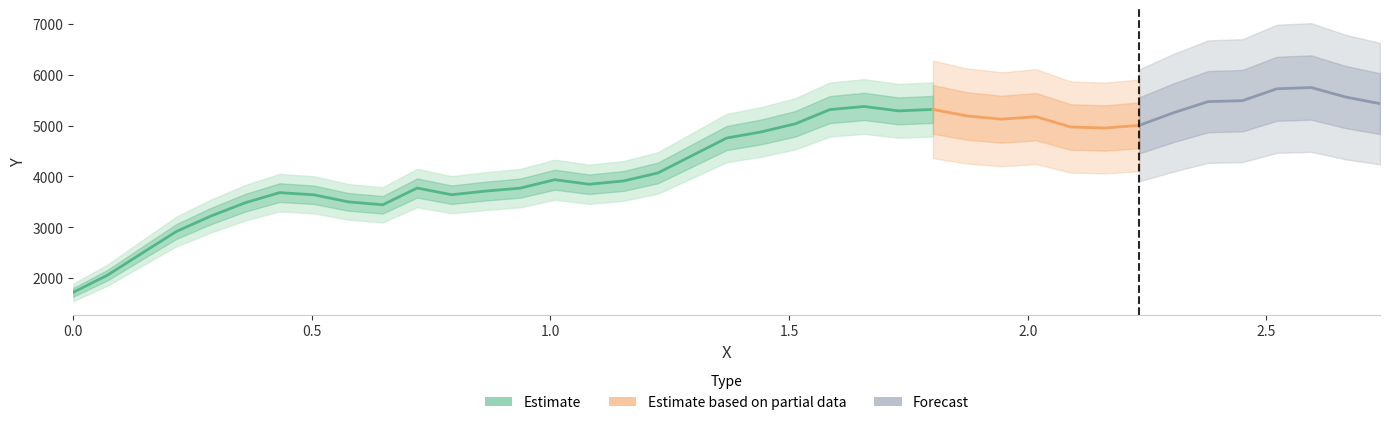

True or false: y has a value of 2261.5 at 30.

False